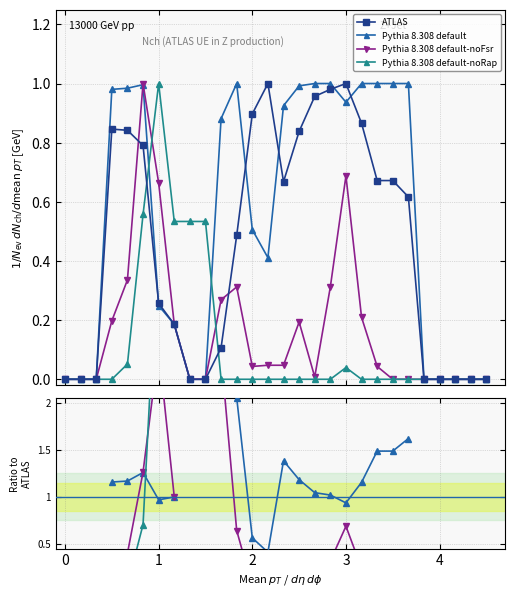

The value of Pythia 8.308 default-noRap at 21 is nan. True or false?

False